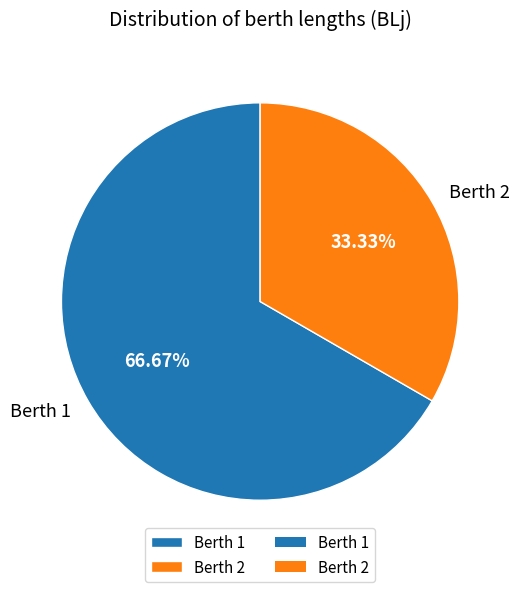

Is it true that Berth 1 is 67% of the pie?

True